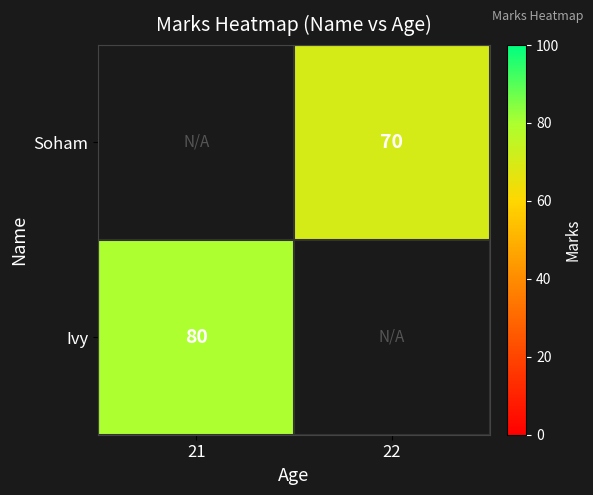

True or false: Soham has a value of 40 at 22.

False